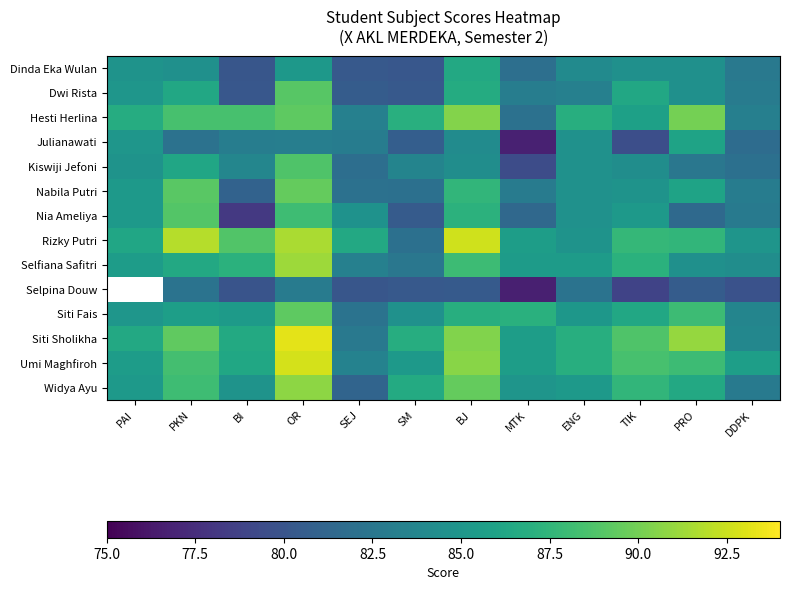

What is the sum of all Nabila Putri values?

1017.7